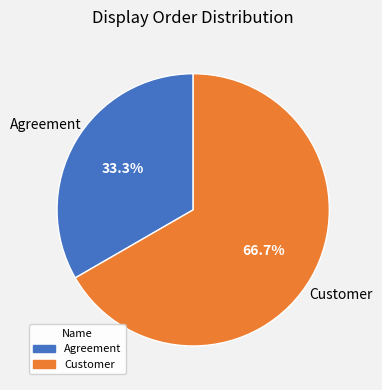

Which slice is the largest?

Customer